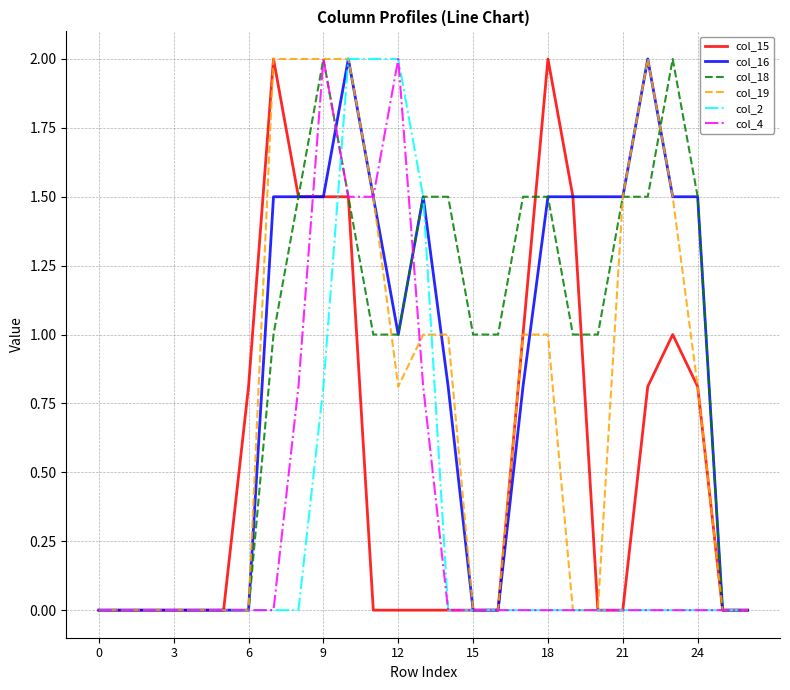

What is the highest value of the col_4 series?

2.0